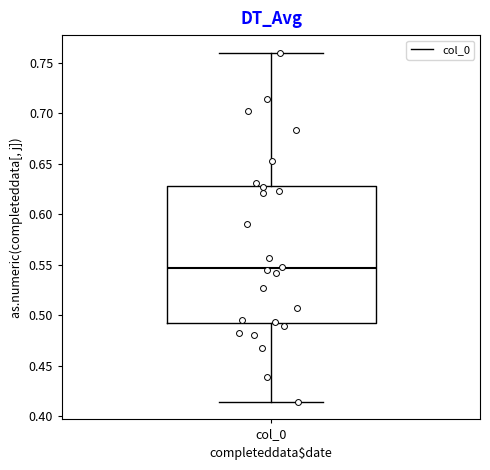

Transcribe this box plot: give where the median line is, the range the box spans, and where the two whiskers end, as read against the y-axis. The values are not printed on the chart, so give them approximately, as read against the axis.

median 0.545, box 0.490 to 0.630, whiskers 0.415 to 0.760